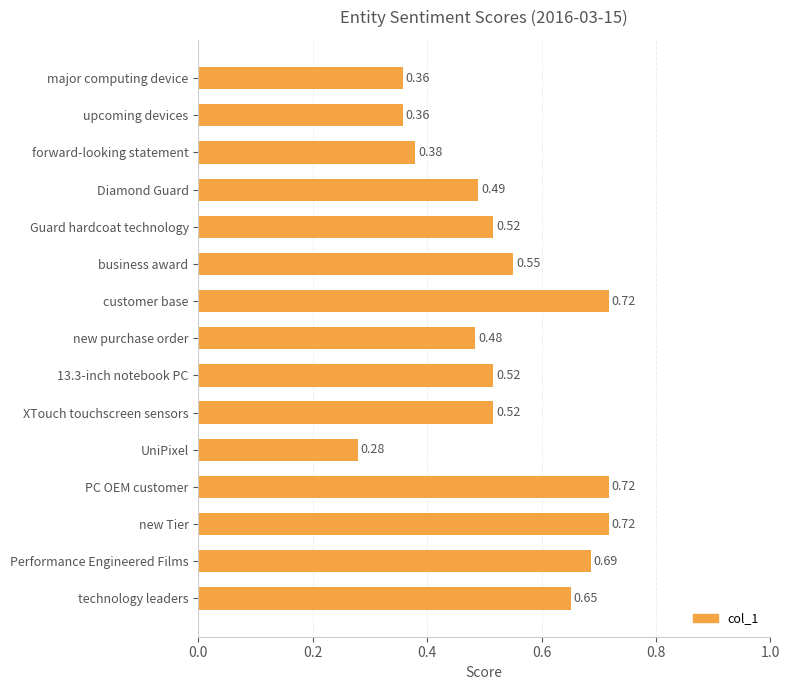

Which label corresponds to the smallest value in the chart?

UniPixel